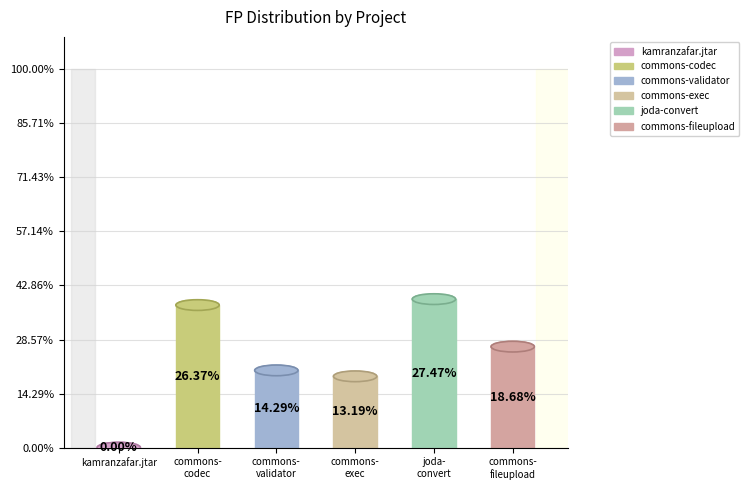

Which has a higher value, joda-convert or commons-fileupload?

joda-convert